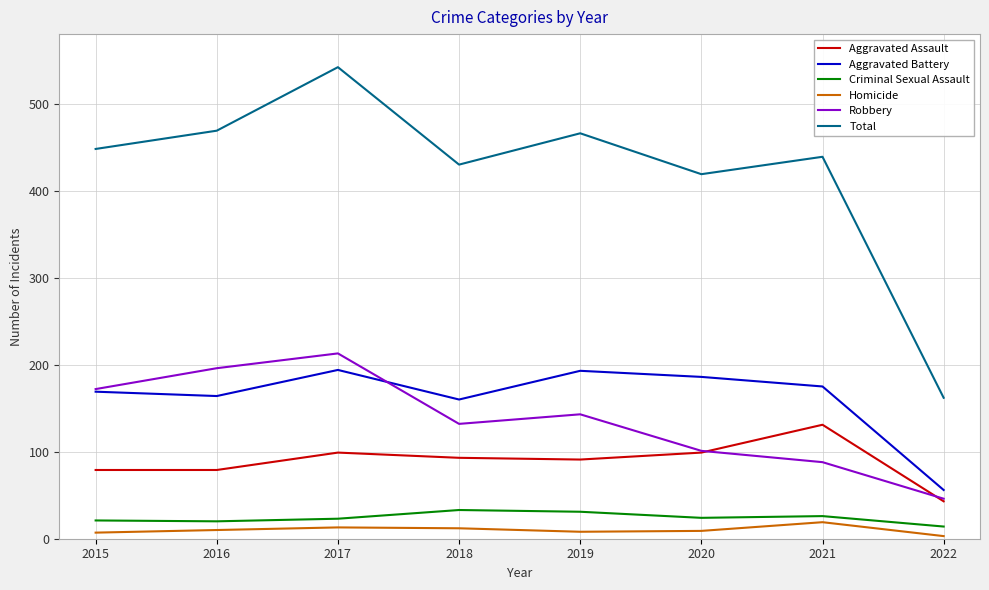

What is the minimum value for Aggravated Battery?

56